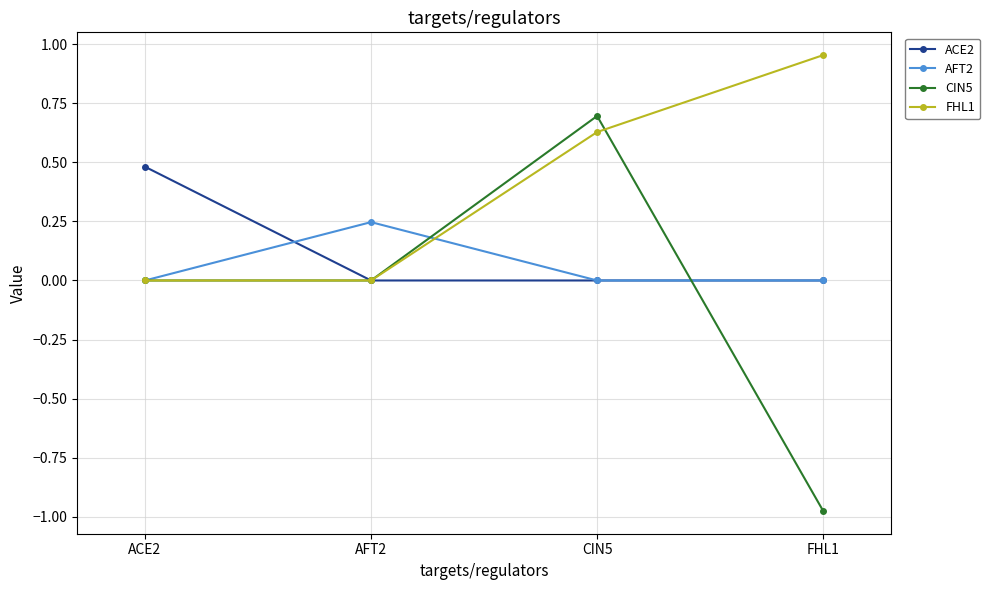

At which category does AFT2 reach its first local peak?

AFT2